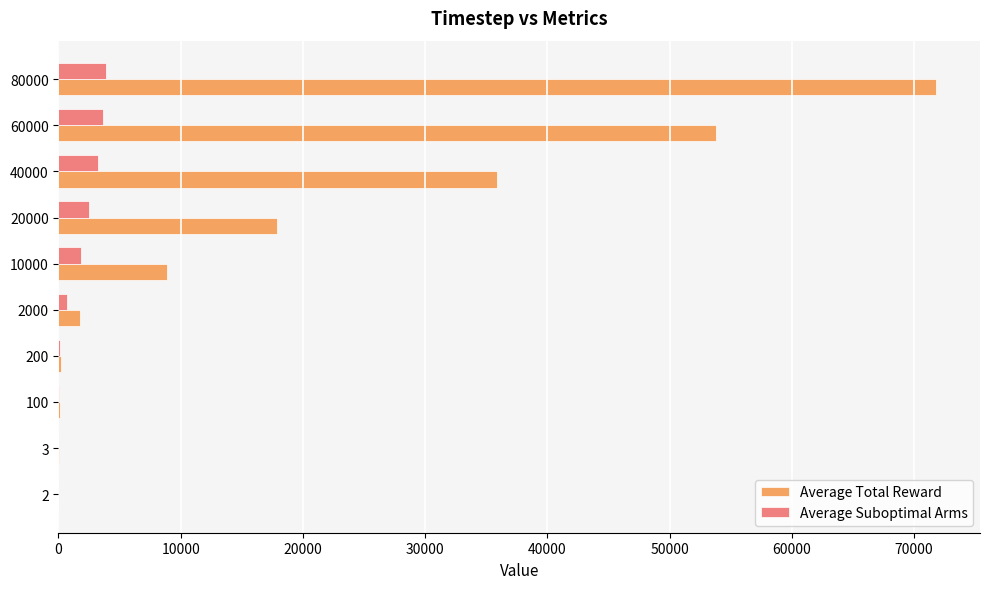

What is the greatest value displayed?

71805.5